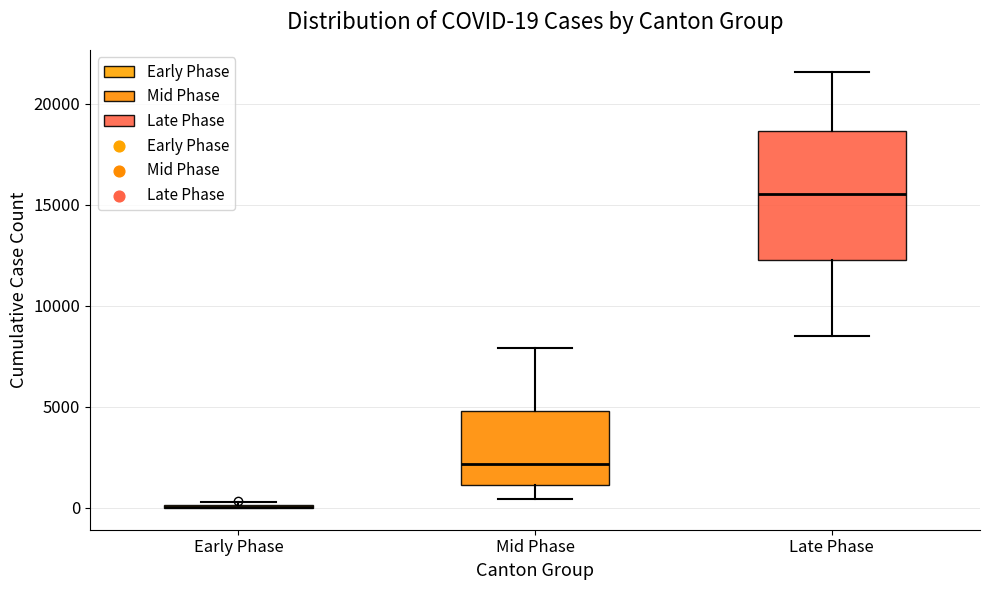

Which box is the tallest, from its lower edge to its upper edge?

Late Phase